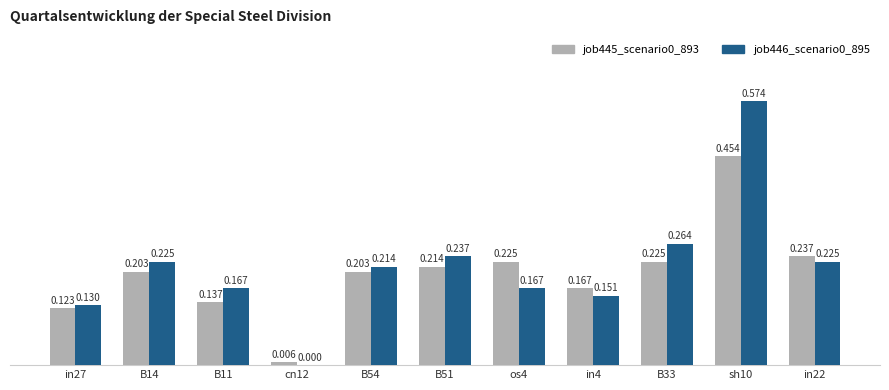

Is the value of job445_scenario0_893 at in22 greater than the value of job446_scenario0_895 at cn12?

Yes